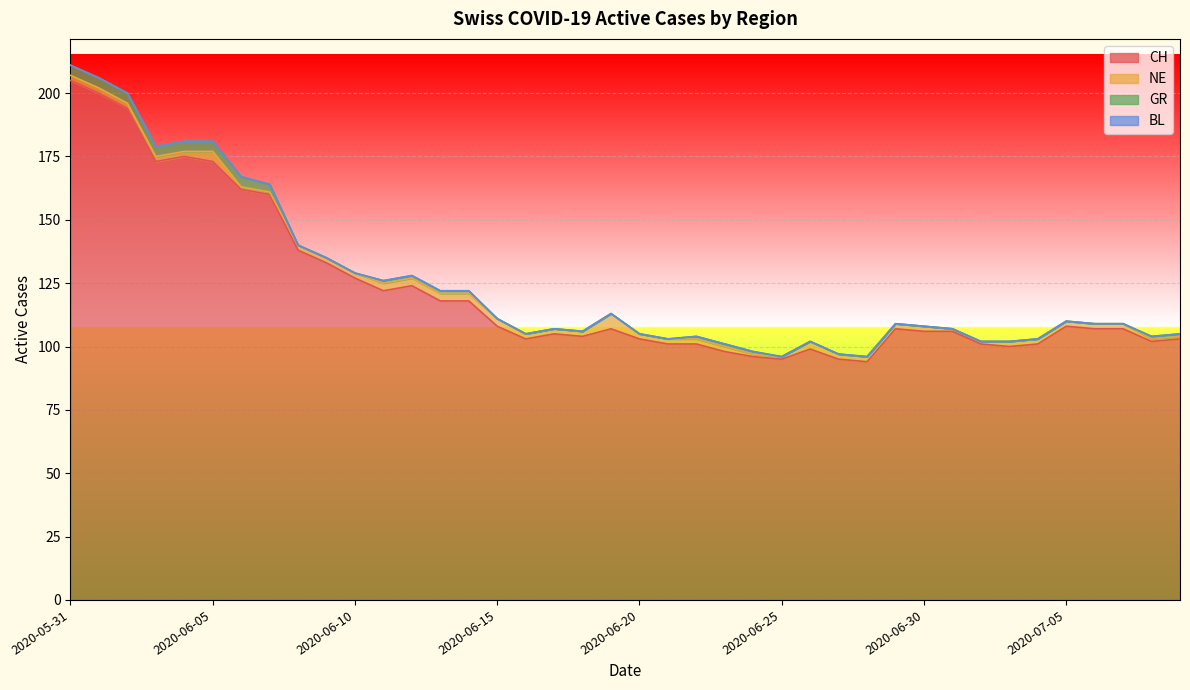

Where is BL nearest to the value 0?

2020-05-31